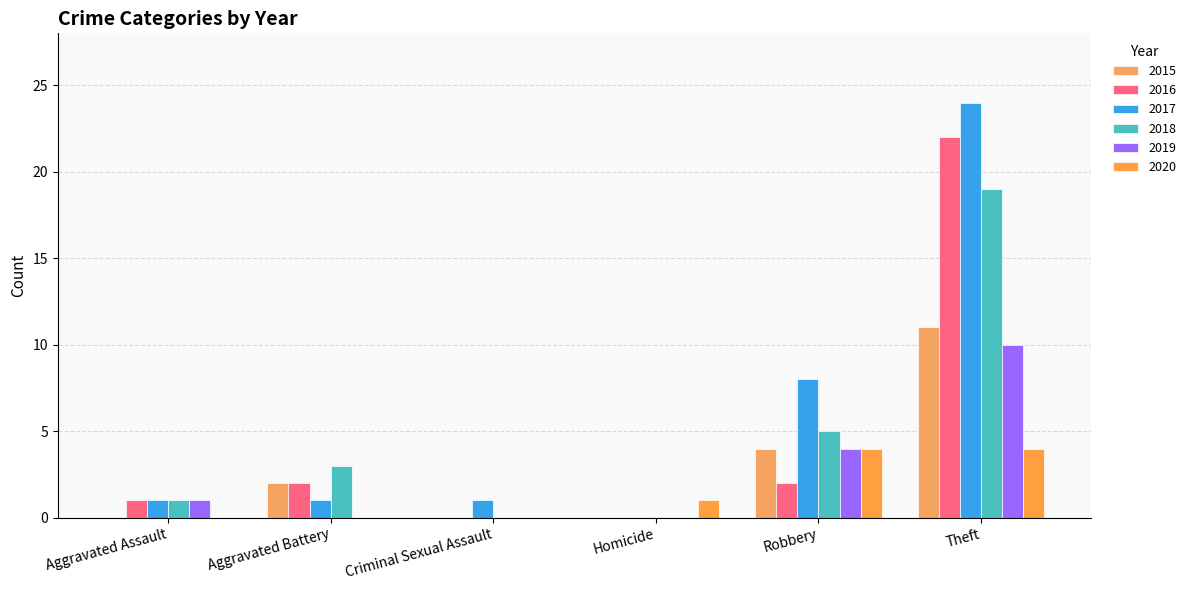

Reading left to right, extract all data points from this chart.

2015: Aggravated Assault=0	Aggravated Battery=2	Criminal Sexual Assault=0	Homicide=0	Robbery=4	Theft=11
2016: Aggravated Assault=1	Aggravated Battery=2	Criminal Sexual Assault=0	Homicide=0	Robbery=2	Theft=22
2017: Aggravated Assault=1	Aggravated Battery=1	Criminal Sexual Assault=1	Homicide=0	Robbery=8	Theft=24
2018: Aggravated Assault=1	Aggravated Battery=3	Criminal Sexual Assault=0	Homicide=0	Robbery=5	Theft=19
2019: Aggravated Assault=1	Aggravated Battery=0	Criminal Sexual Assault=0	Homicide=0	Robbery=4	Theft=10
2020: Aggravated Assault=0	Aggravated Battery=0	Criminal Sexual Assault=0	Homicide=1	Robbery=4	Theft=4